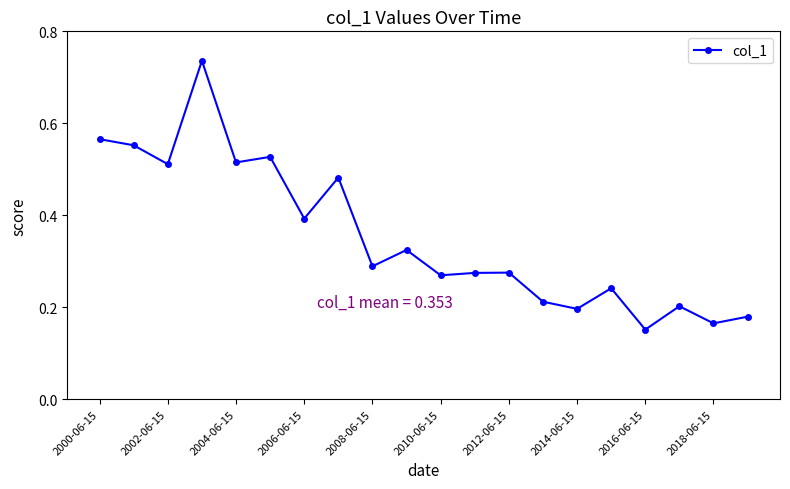

What is the difference between the second highest and second lowest values?

0.4